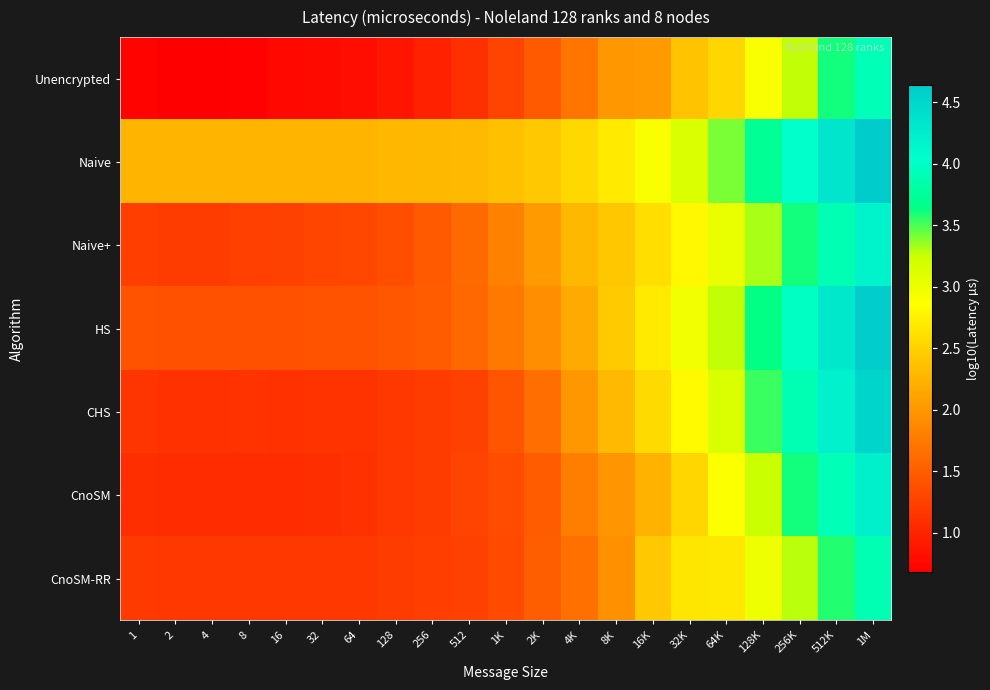

At which category is the sum across all series the highest?

1M